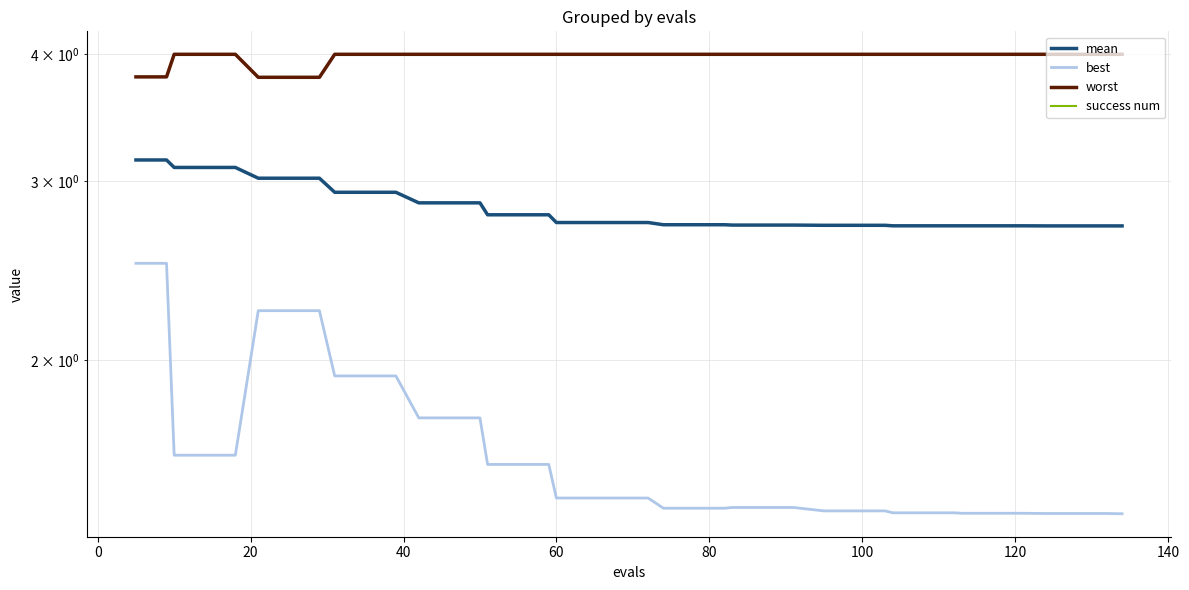

Is it true that mean equals 1.2 at 23?

False